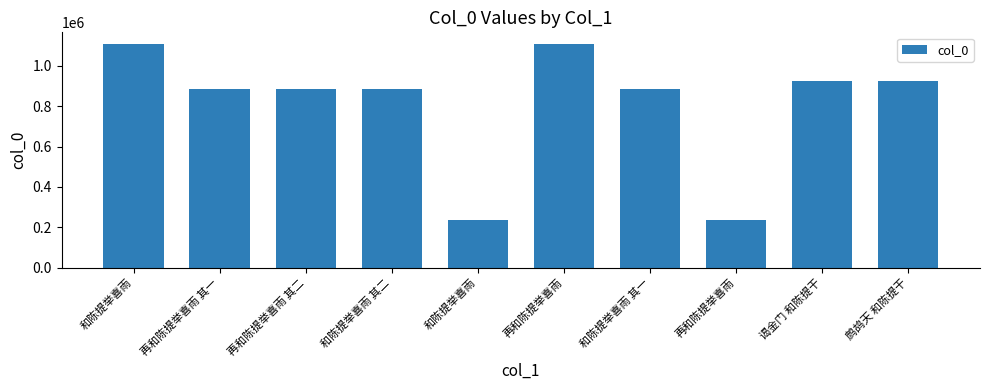

What is the label of the 8th bar from the right?

再和陈提举喜雨 其二